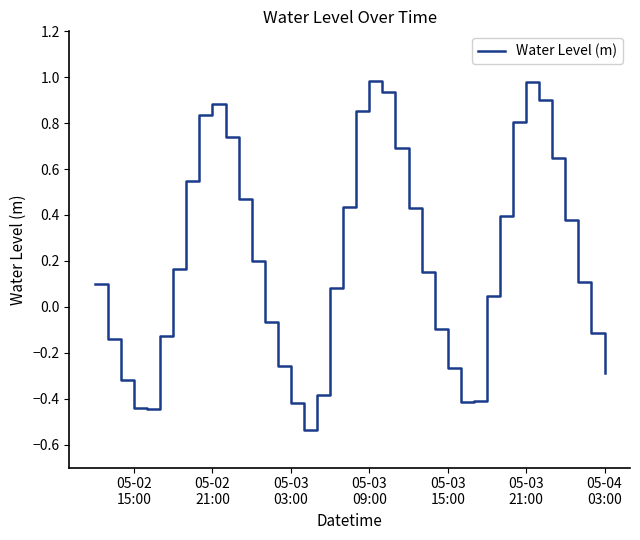

What is the difference between the maximum and minimum values?

1.5